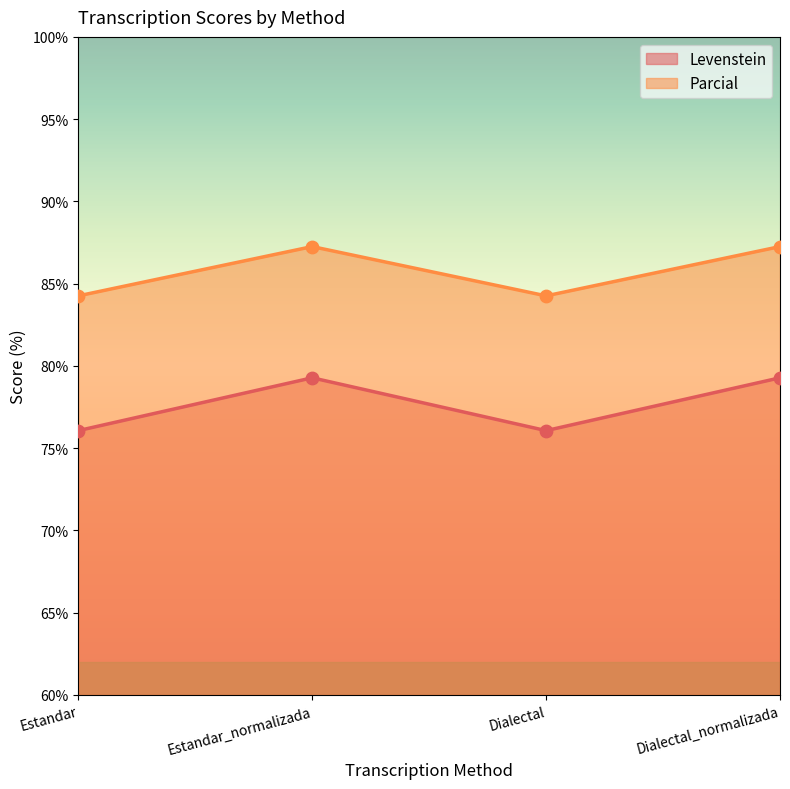

At which category is the sum across all series the highest?

Estandar_normalizada